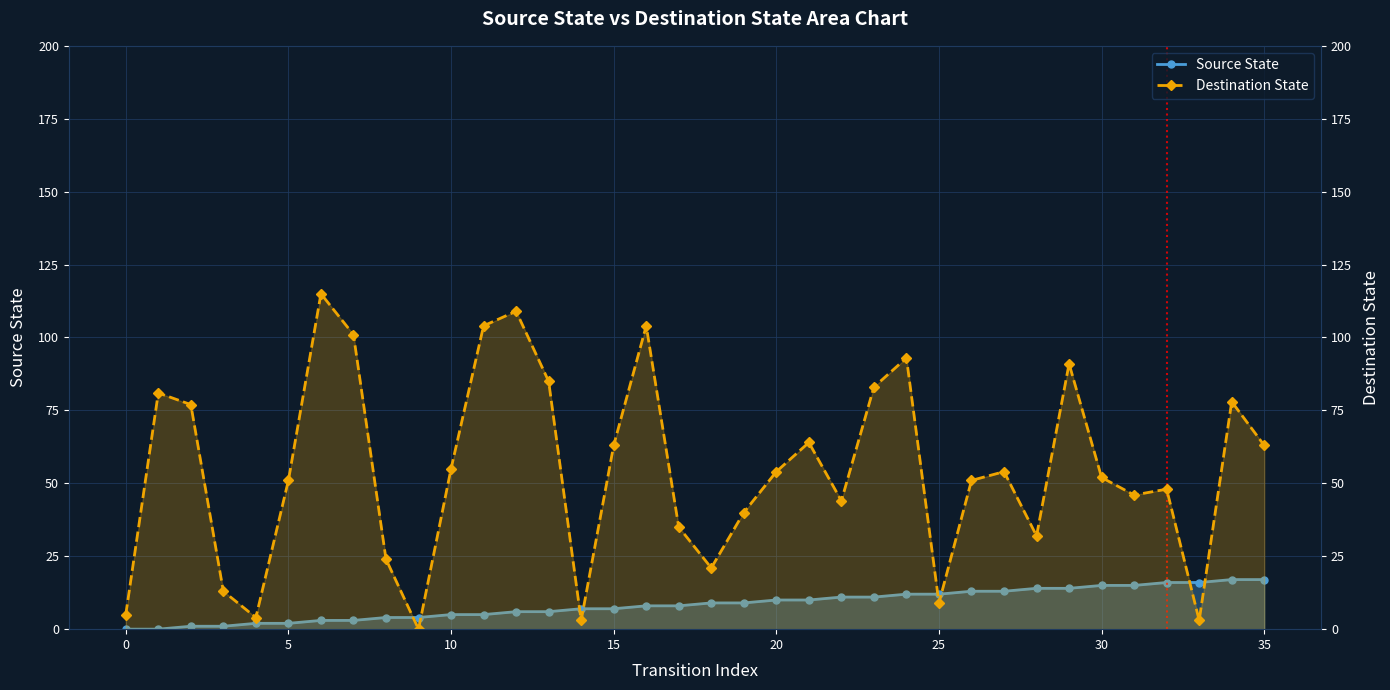

Where is source_state nearest to the value 8?

16